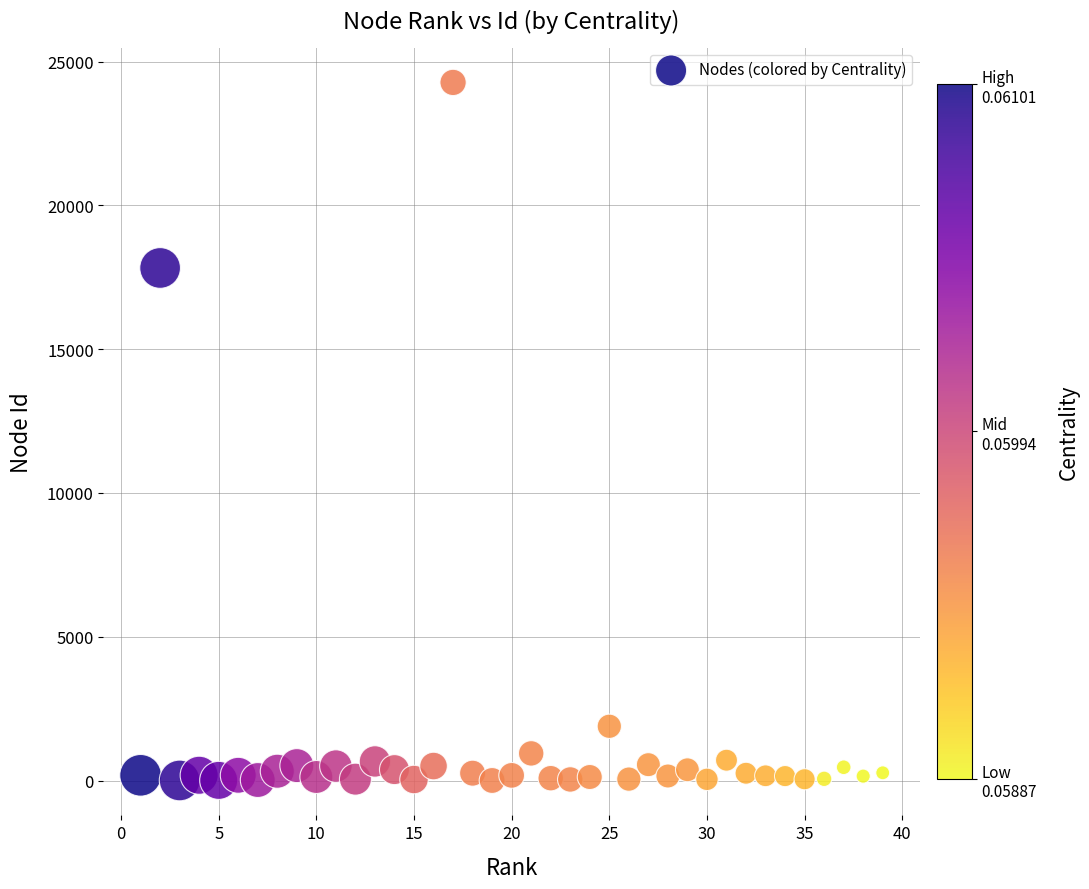

What is the range of Y values (max minus min)?

24271